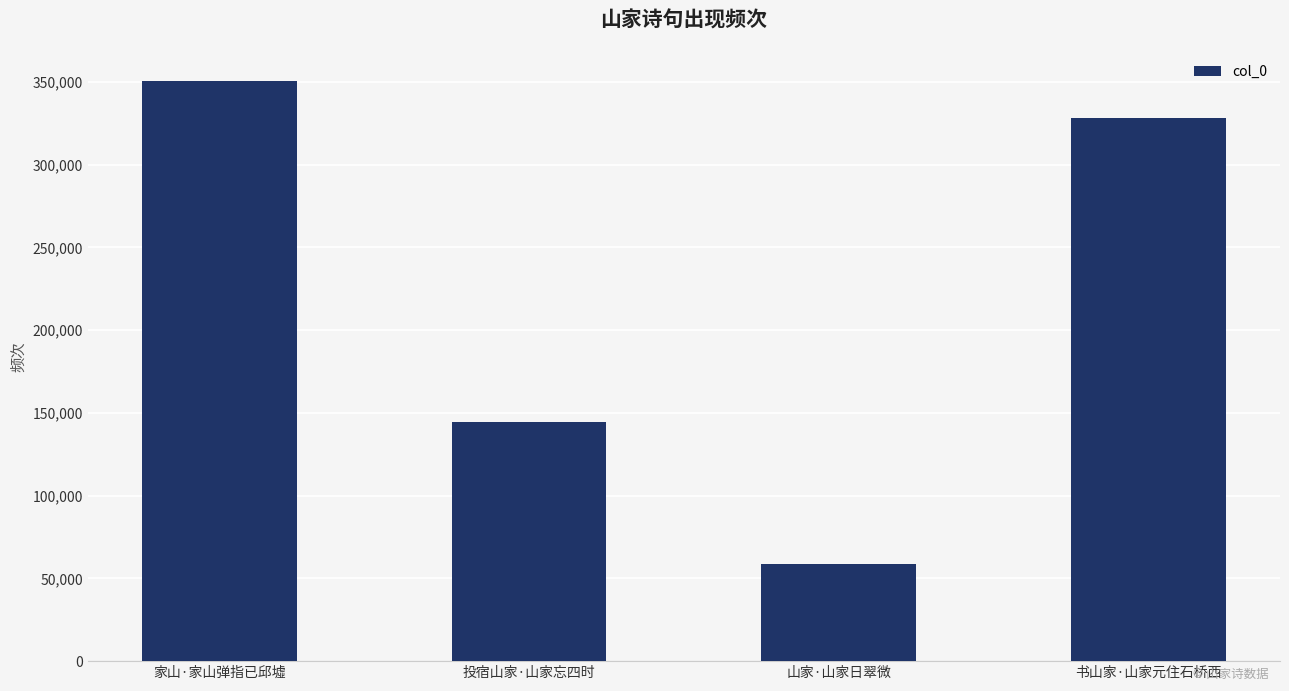

Which category has the lowest value across all series?

山家·山家日翠微